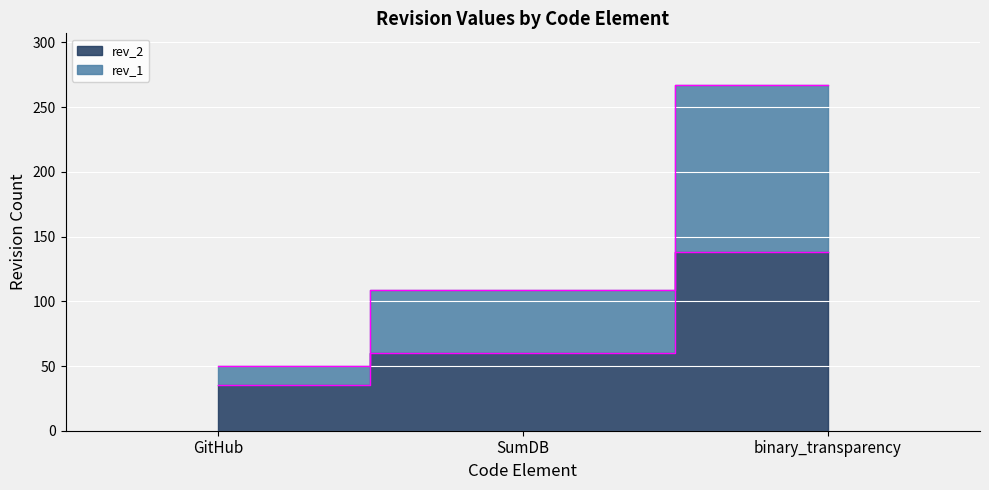

At which category is the sum across all series the highest?

binary_transparency